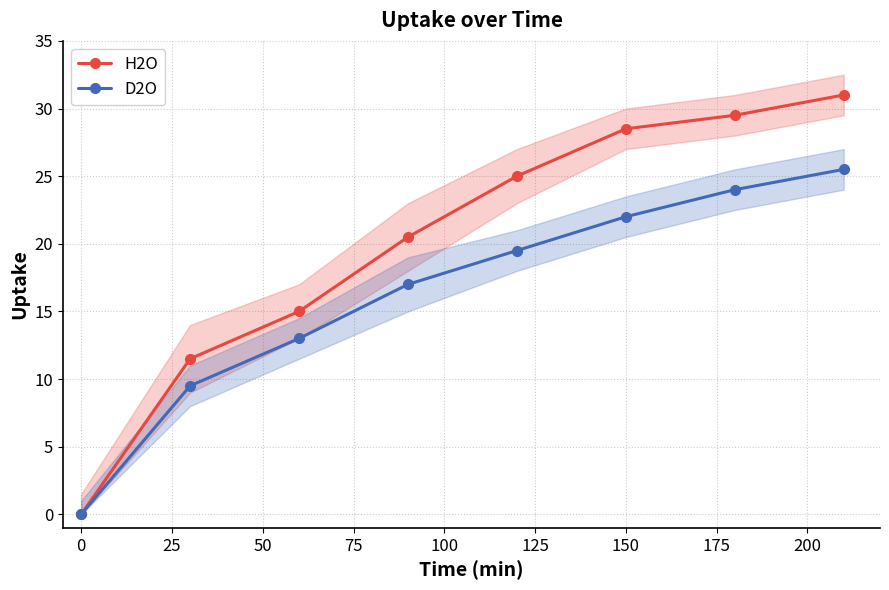

The value of H2O at 150 is 28.5. True or false?

True